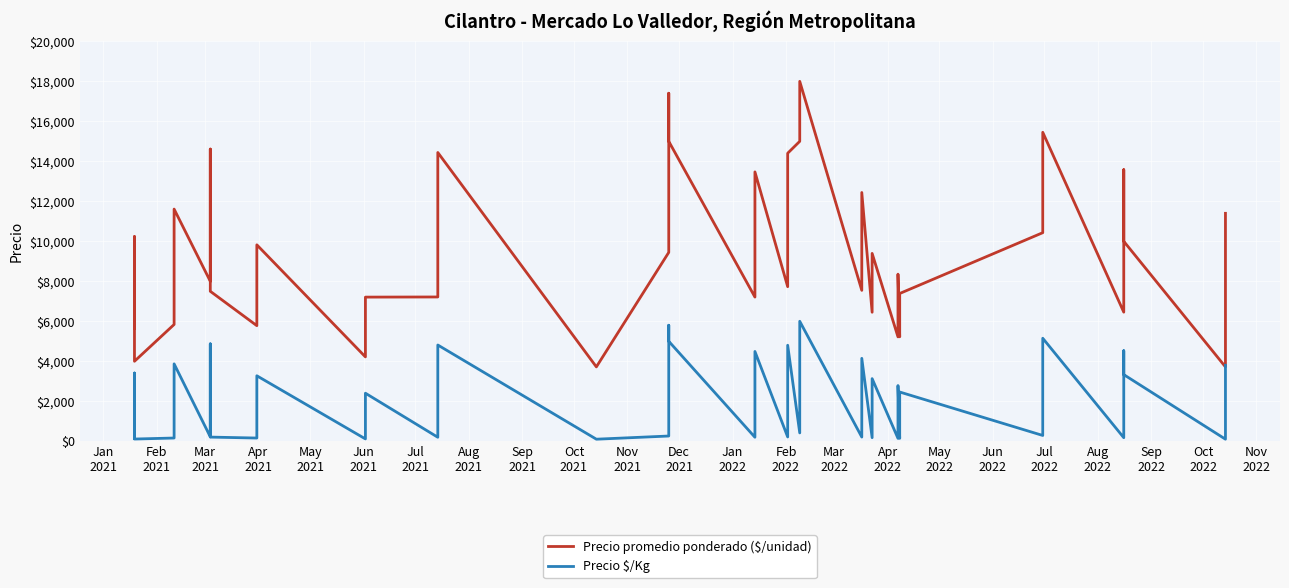

Is it true that Precio $/Kg equals 364 at Jun
2021?

False